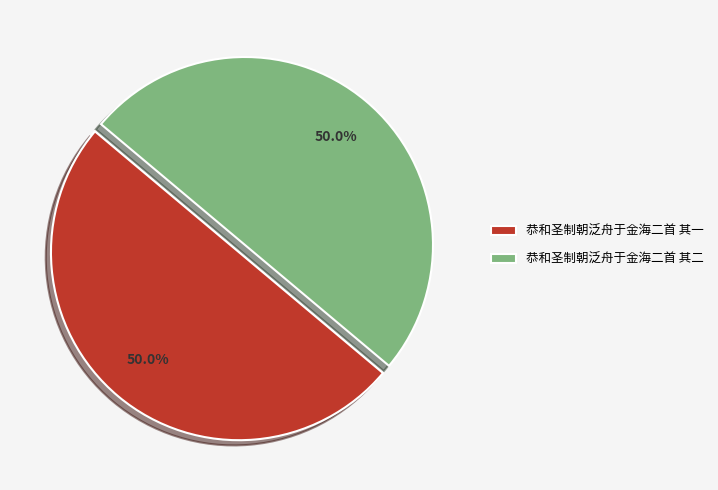

To the nearest percent, what percentage of the pie is 恭和圣制朝泛舟于金海二首 其二?

50%